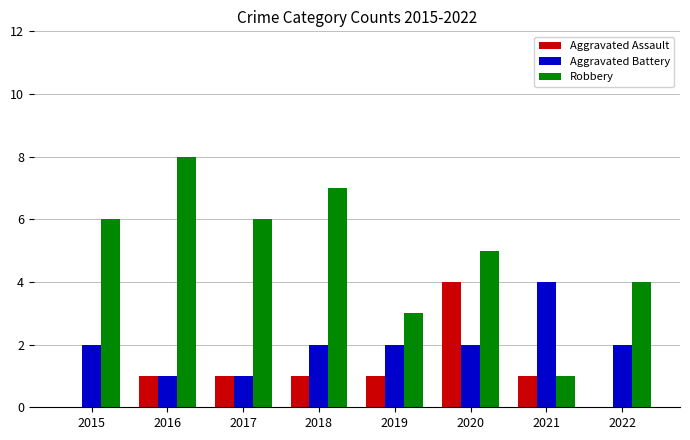

Is the value of Robbery at 2020 greater than the value of Aggravated Assault at 2017?

Yes